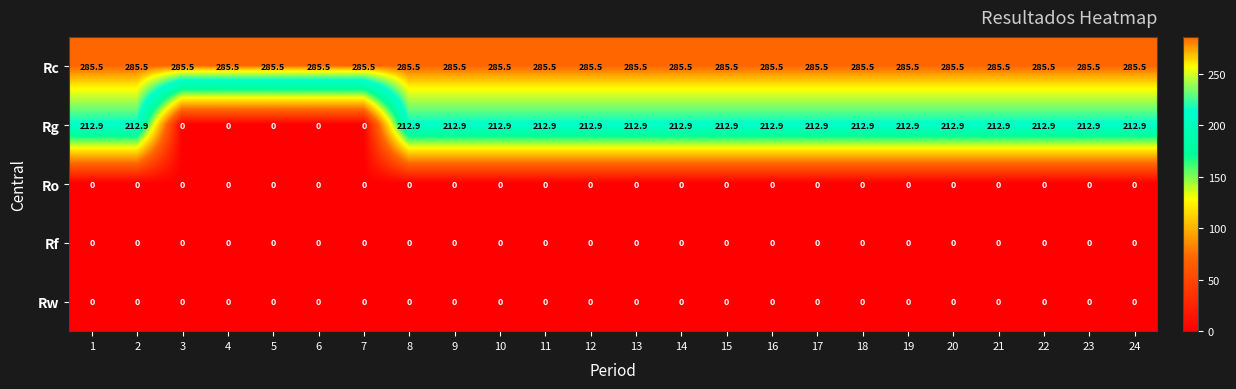

What is the spread (max minus min) of values at 7?

285.5